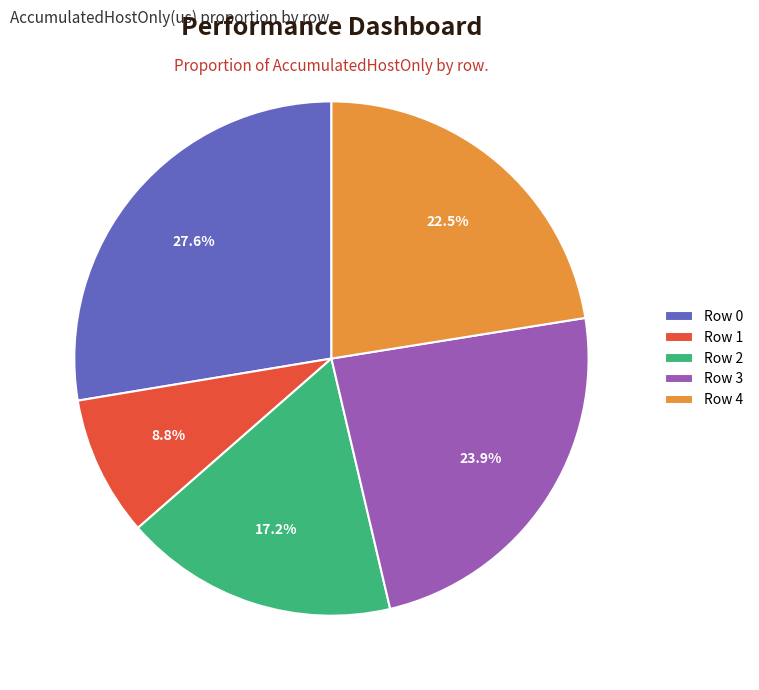

What is the total percentage of Row 0 and Row 2?

44.8%